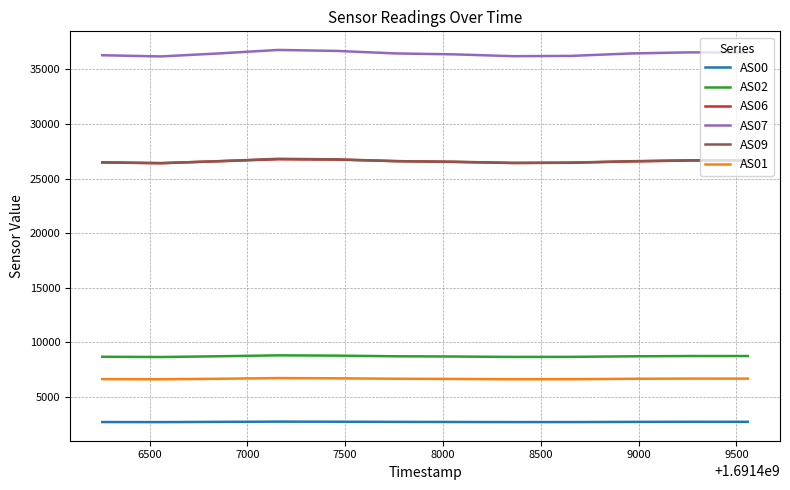

In AS01, how many points are higher than both neighbors (excluding endpoints)?

2